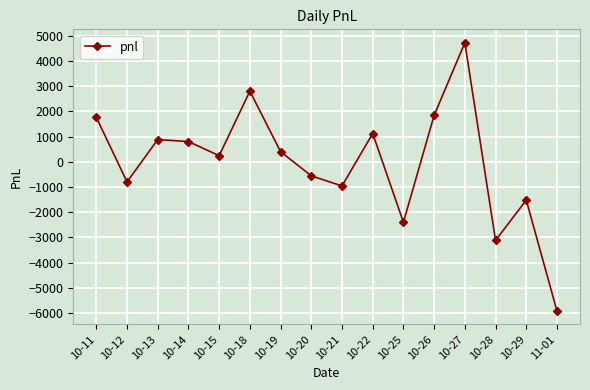

Count the number of data series in this chart.

1